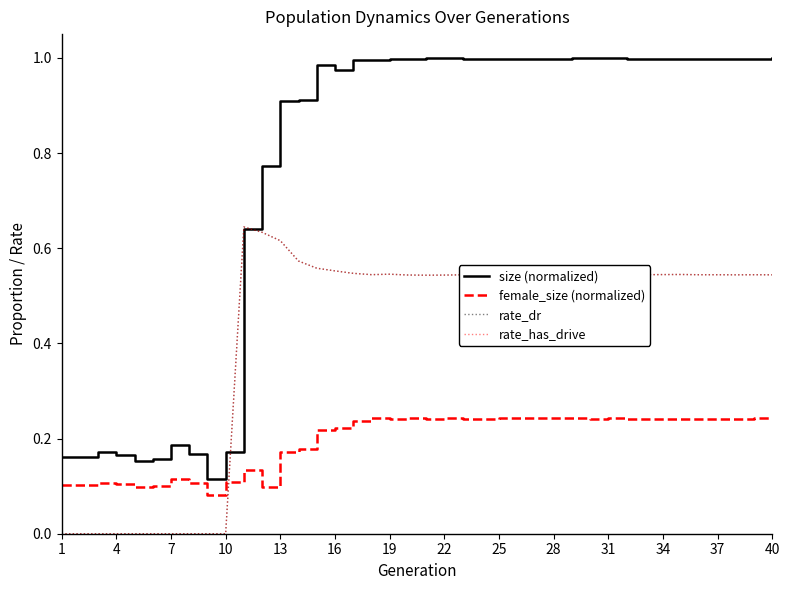

Does the chart have visible grid lines?

No